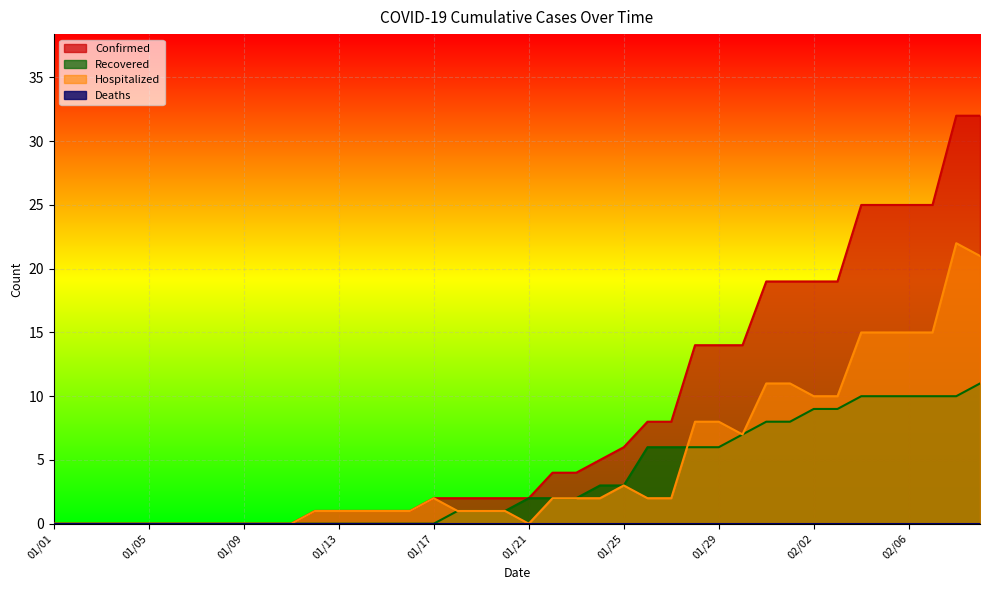

What is the sum of the Recovered values at 01/24 and 01/08?

3